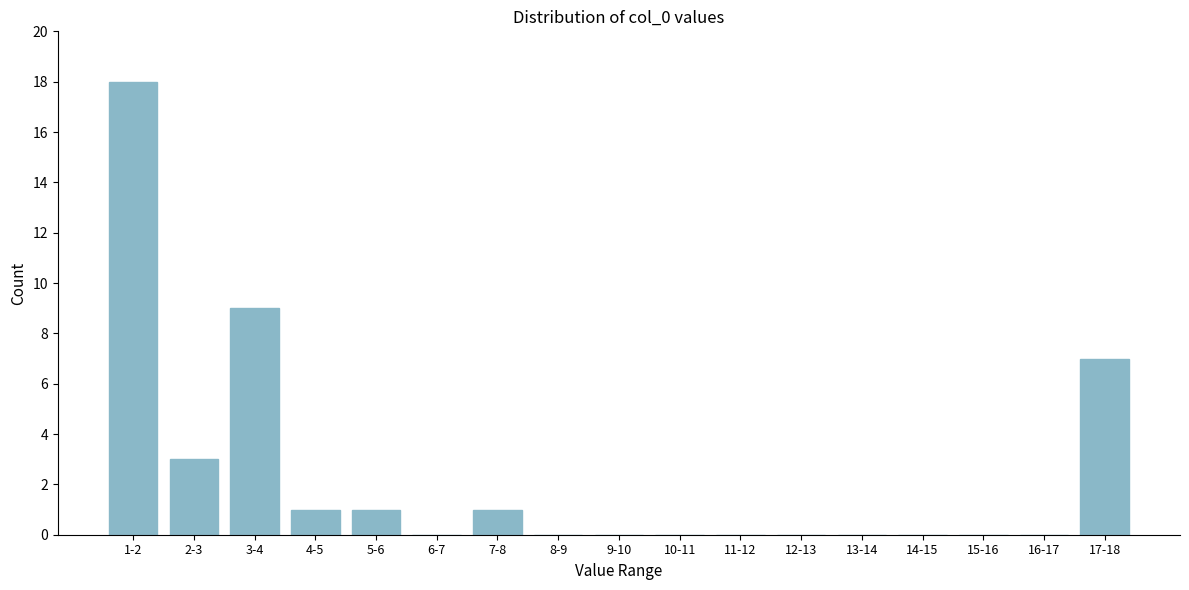

Reading left to right, what are all the values shown in this chart?

1-2=18	2-3=3	3-4=9	4-5=1	5-6=1	6-7=0	7-8=1	8-9=0	9-10=0	10-11=0	11-12=0	12-13=0	13-14=0	14-15=0	15-16=0	16-17=0	17-18=7